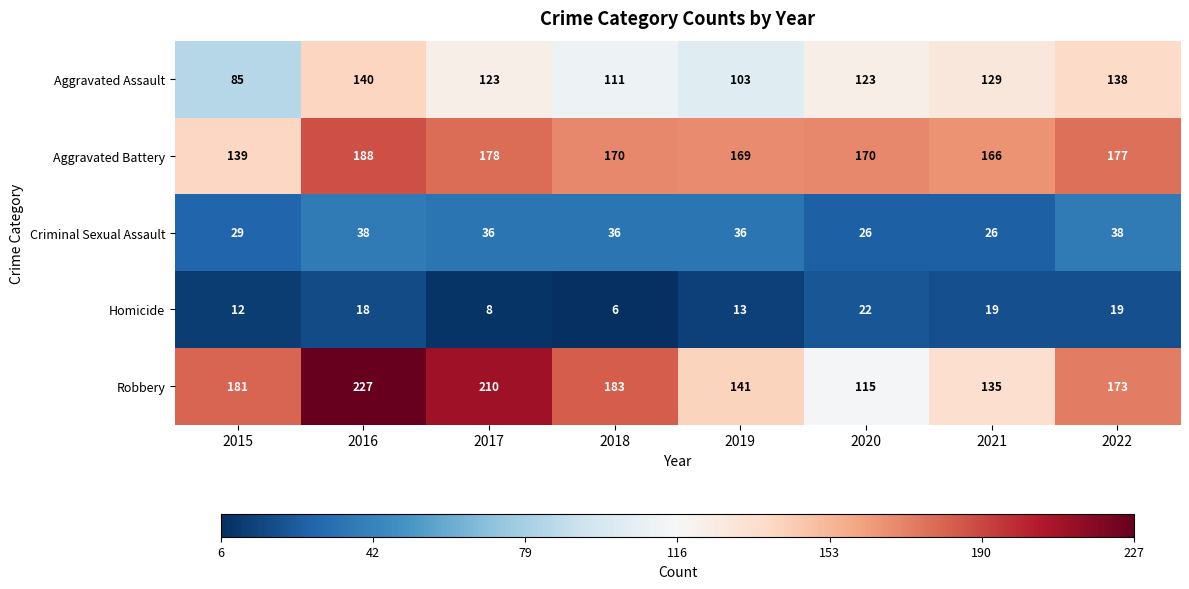

Where is Criminal Sexual Assault nearest to the value 32?

2015